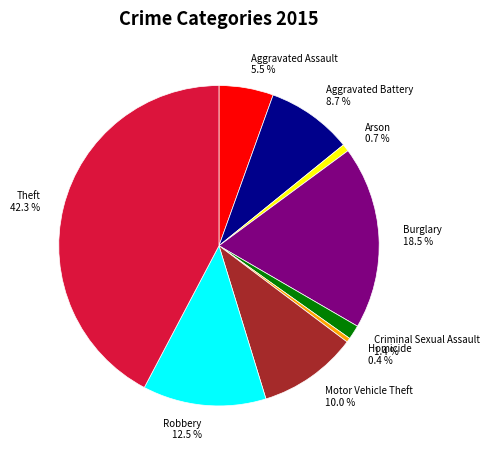

What portion of the pie excludes Burglary?

81.5%